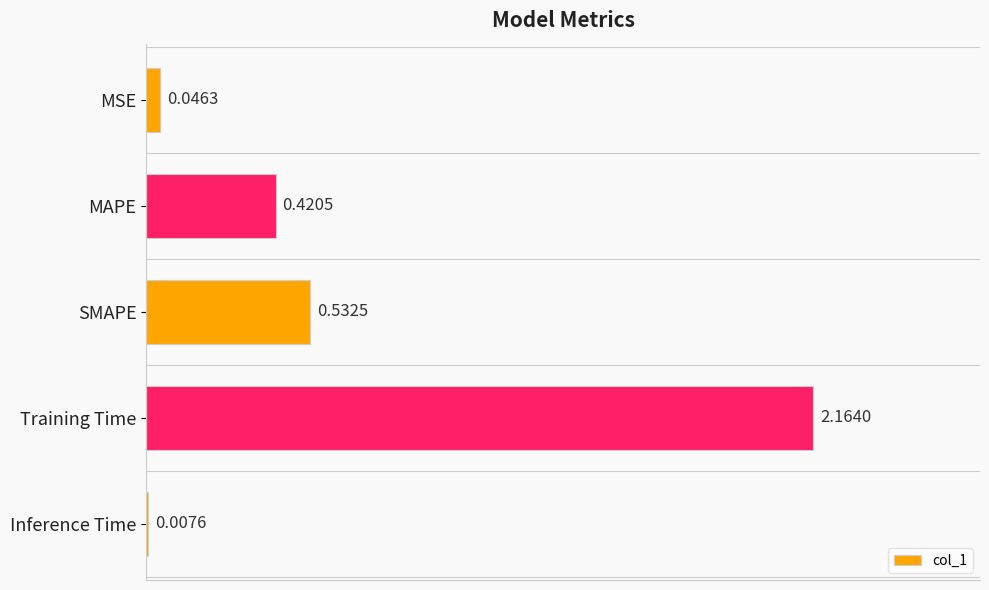

Which category has the highest value across all series?

Training Time